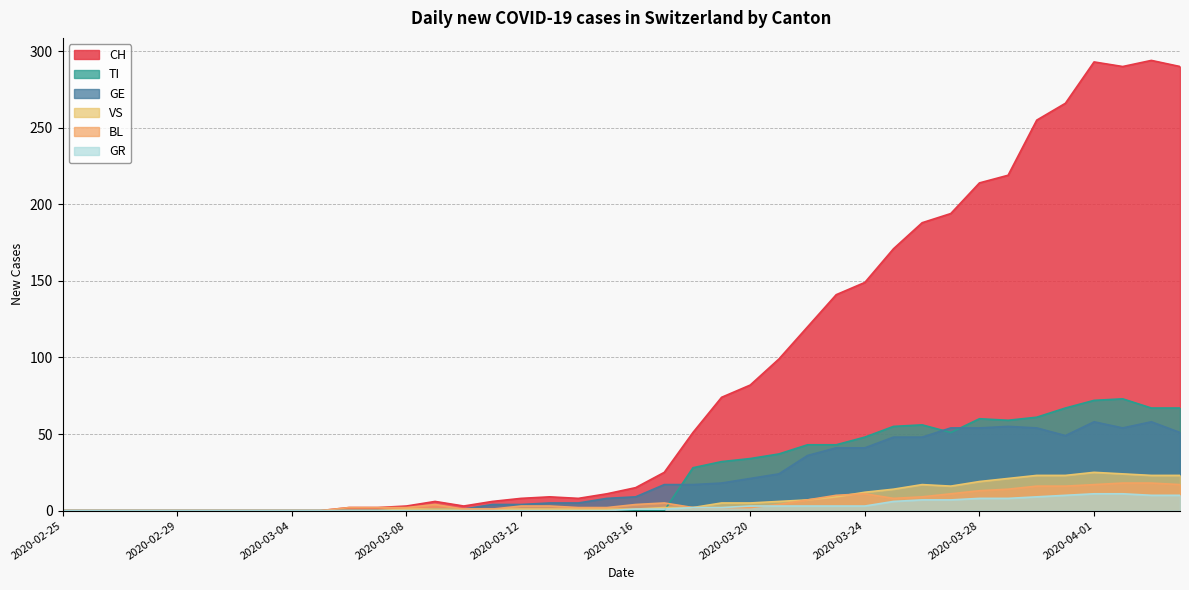

Reading right to left, transcribe all the data shown in this chart.

CH: 290	294	290	293	266	255	219	214	194	188	171	149	141	120	99	82	74	51	25	15	11	8	9	8	6	3	6	3	2	2	0	0	0	0	0	0	0	0	0	0
GE: 51	58	54	58	49	54	55	54	54	48	48	41	41	36	24	21	18	17	17	9	8	5	5	4	4	1	1	0	0	0	0	0	0	0	0	0	0	0	0	0
TI: 67	67	73	72	67	61	59	60	51	56	55	48	43	43	37	34	32	28	0	0	0	0	0	0	0	0	0	0	0	0	0	0	0	0	0	0	0	0	0	0
VS: 23	23	24	25	23	23	21	19	16	17	14	12	9	7	6	5	5	2	2	1	1	1	1	1	1	1	1	1	0	0	0	0	0	0	0	0	0	0	0	0
BL: 17	18	18	17	16	16	14	13	11	9	8	11	10	7	4	2	2	2	5	4	2	2	3	3	1	1	4	2	2	2	0	0	0	0	0	0	0	0	0	0
GR: 10	10	11	11	10	9	8	8	7	7	6	3	3	3	3	3	2	2	1	1	0	0	0	0	0	0	0	0	0	0	0	0	0	0	0	0	0	0	0	0